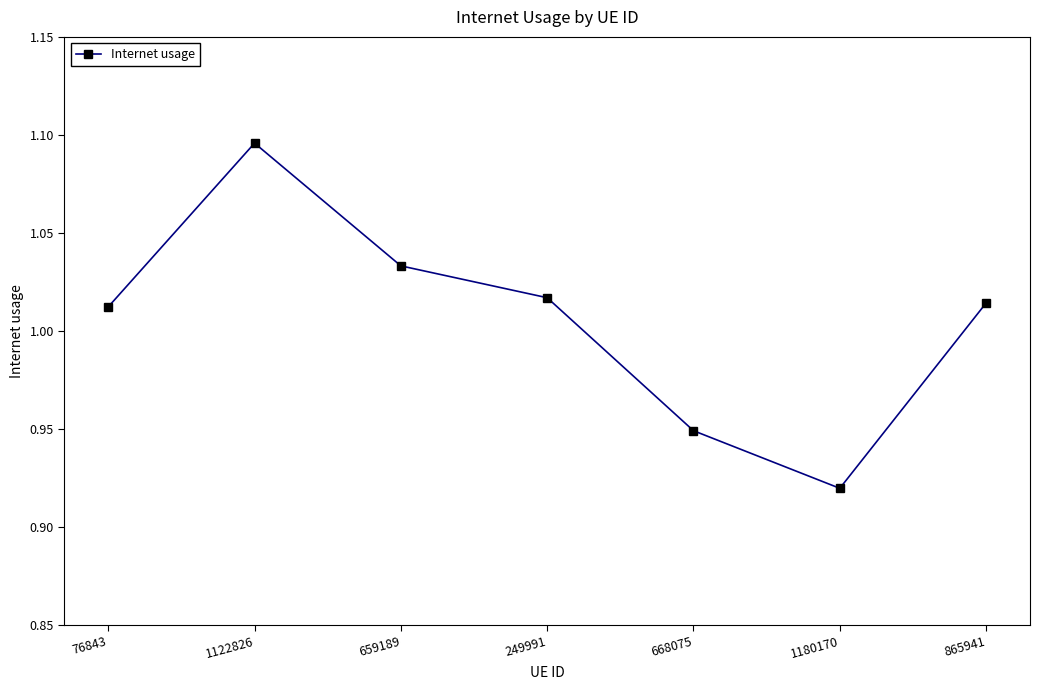

Which label corresponds to the largest value in the chart?

1122826